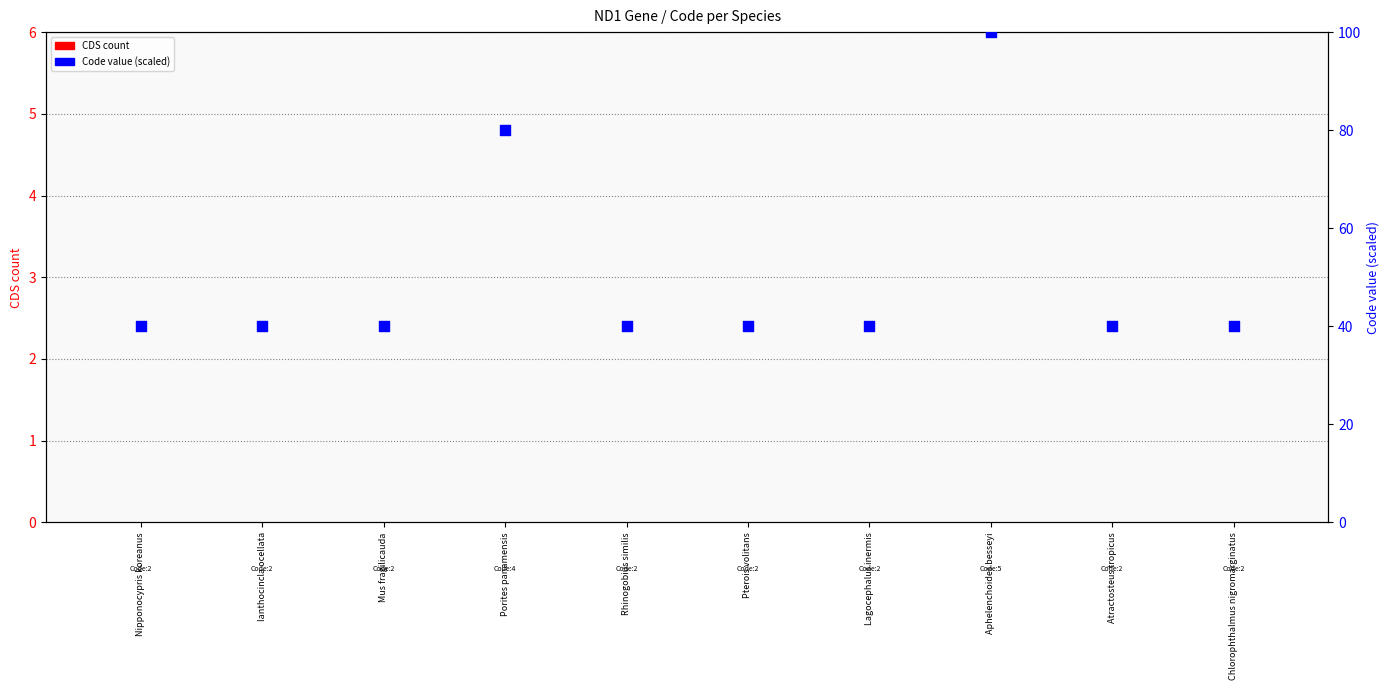

Which series reaches the maximum Y coordinate?

Code (percentile)